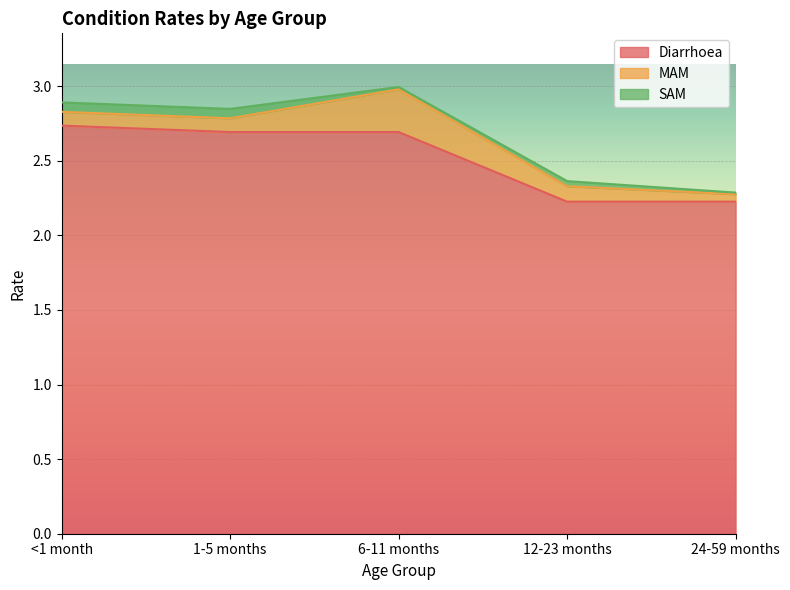

What position from the right is <1 month?

5